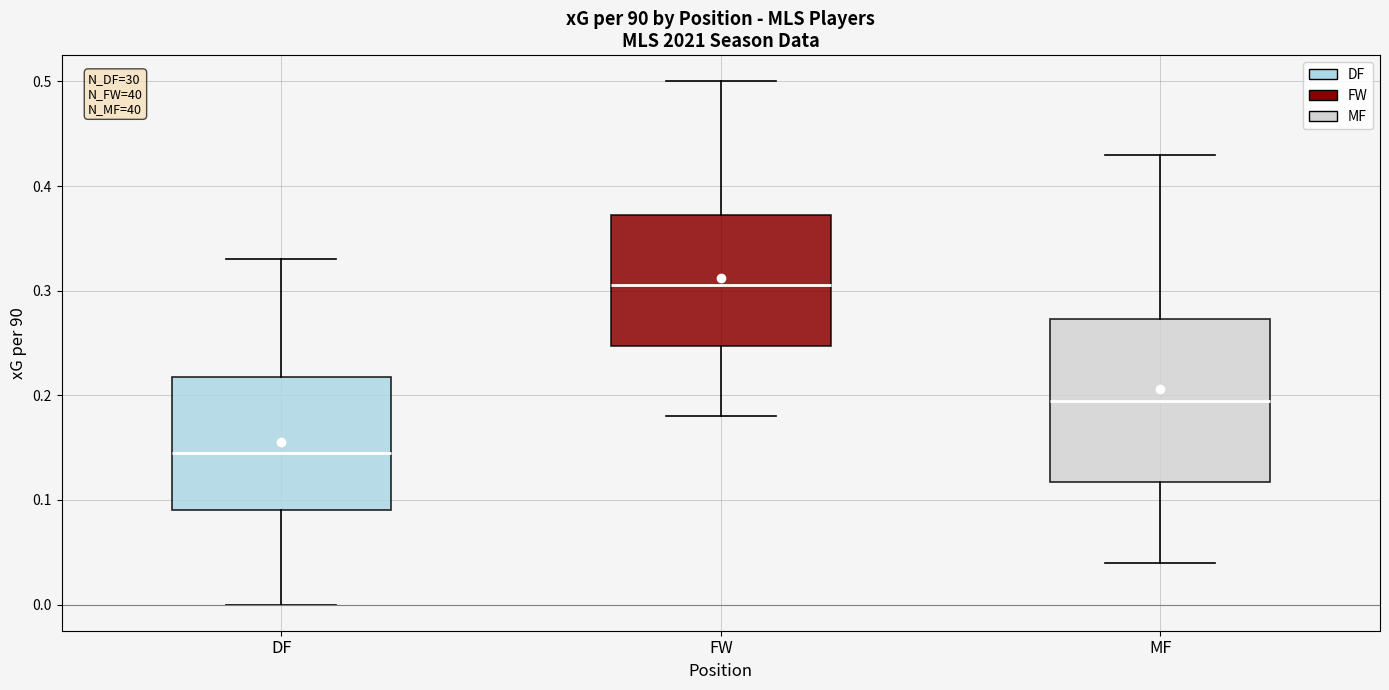

Where is the upper edge of the box for MF on the y-axis? The values are not printed on the chart, so give them approximately, as read against the axis.

0.27